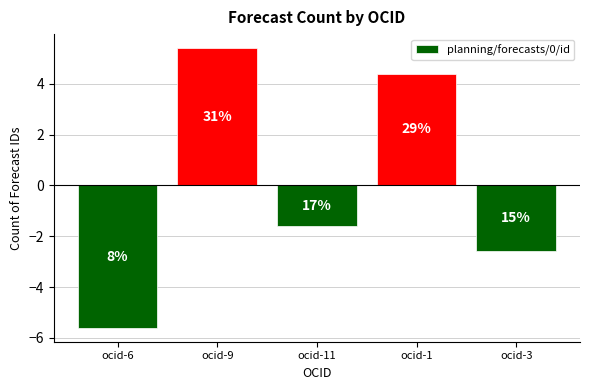

How many bars are there in total?

5